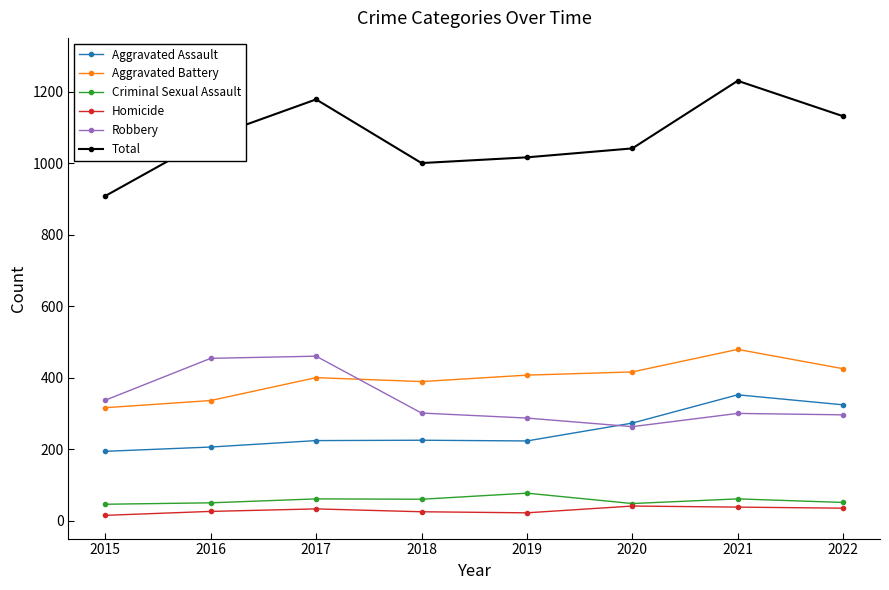

What are all the series names shown in the legend?

Aggravated Assault, Aggravated Battery, Criminal Sexual Assault, Homicide, Robbery, Total